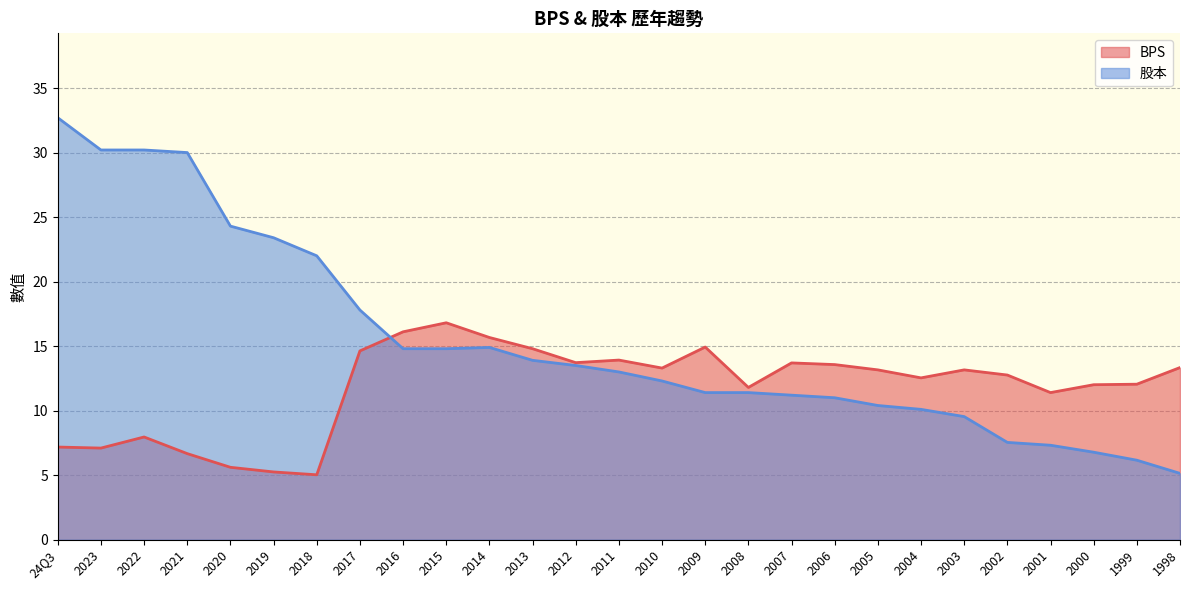

What is the approximate value of 股本 at 2002?

7.5